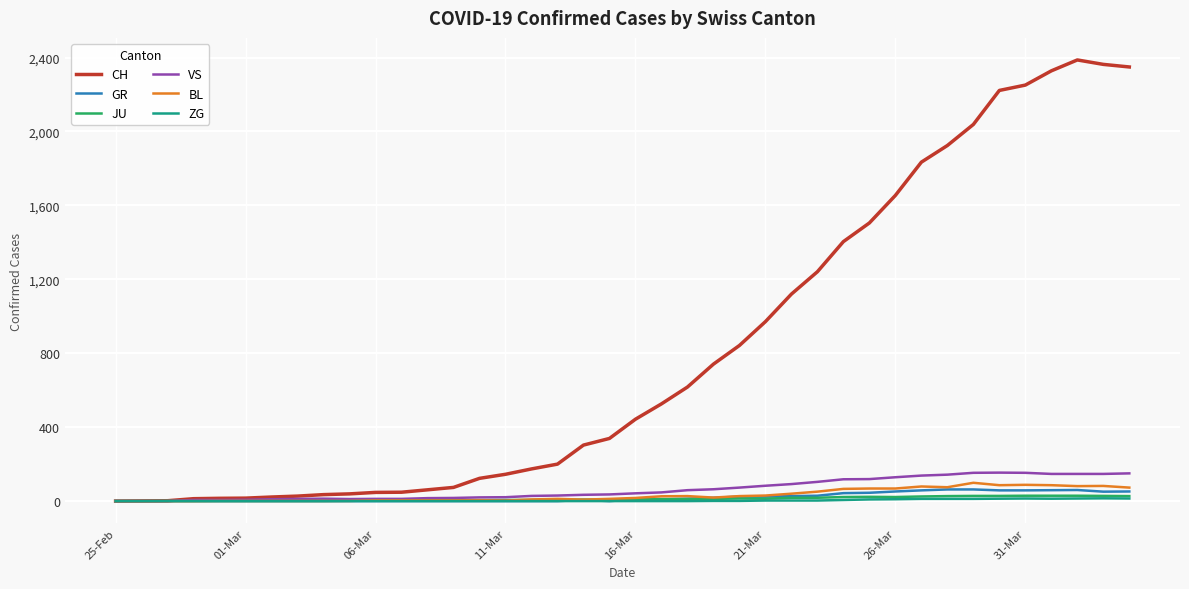

What is the maximum value for GR?

63